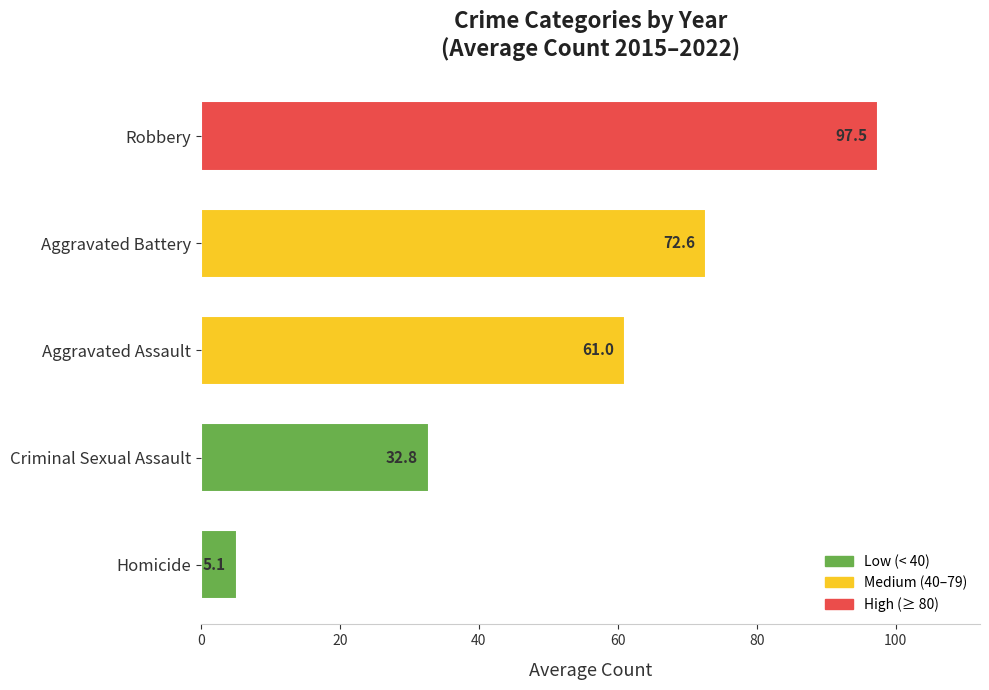

Reading top to bottom, extract all data points from this chart.

Robbery=97.5	Aggravated Battery=72.6	Aggravated Assault=61.0	Criminal Sexual Assault=32.8	Homicide=5.1